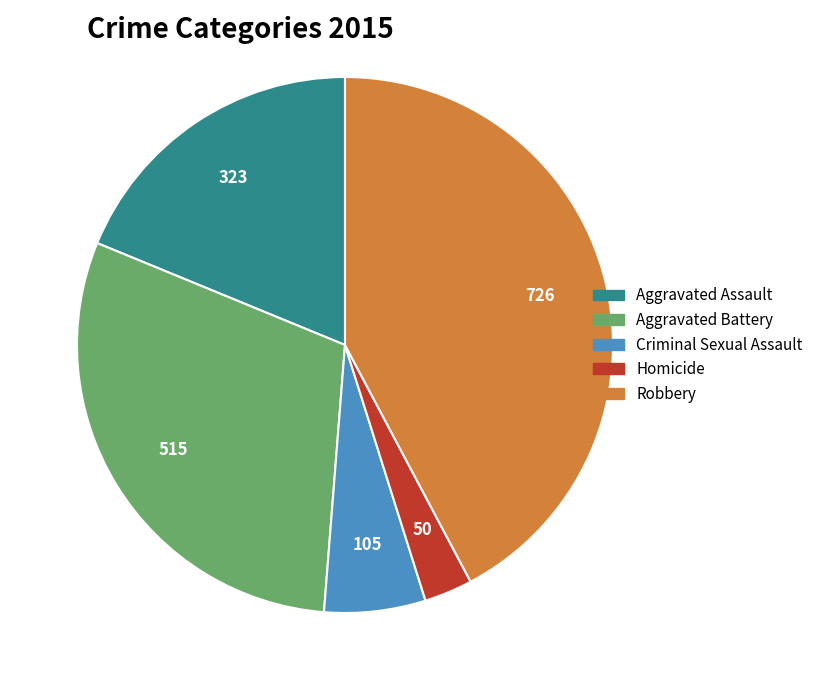

Which category has the smallest portion of the pie?

Homicide